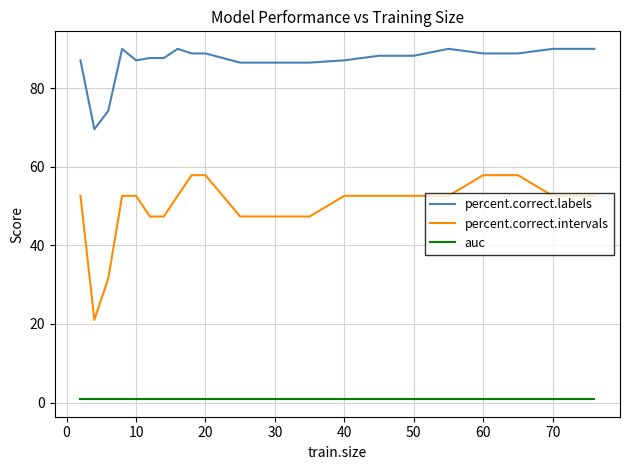

Which series has the largest range (max minus min)?

percent.correct.intervals